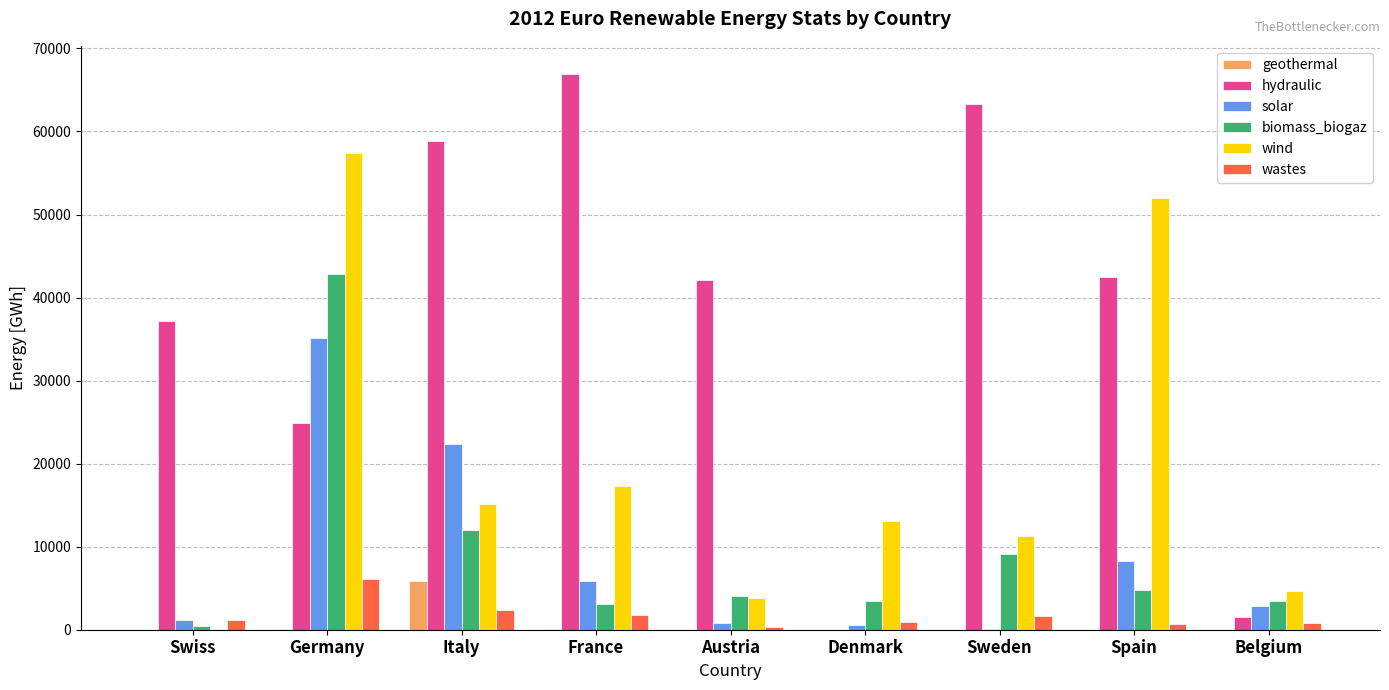

Does the chart contain stacked bars?

No